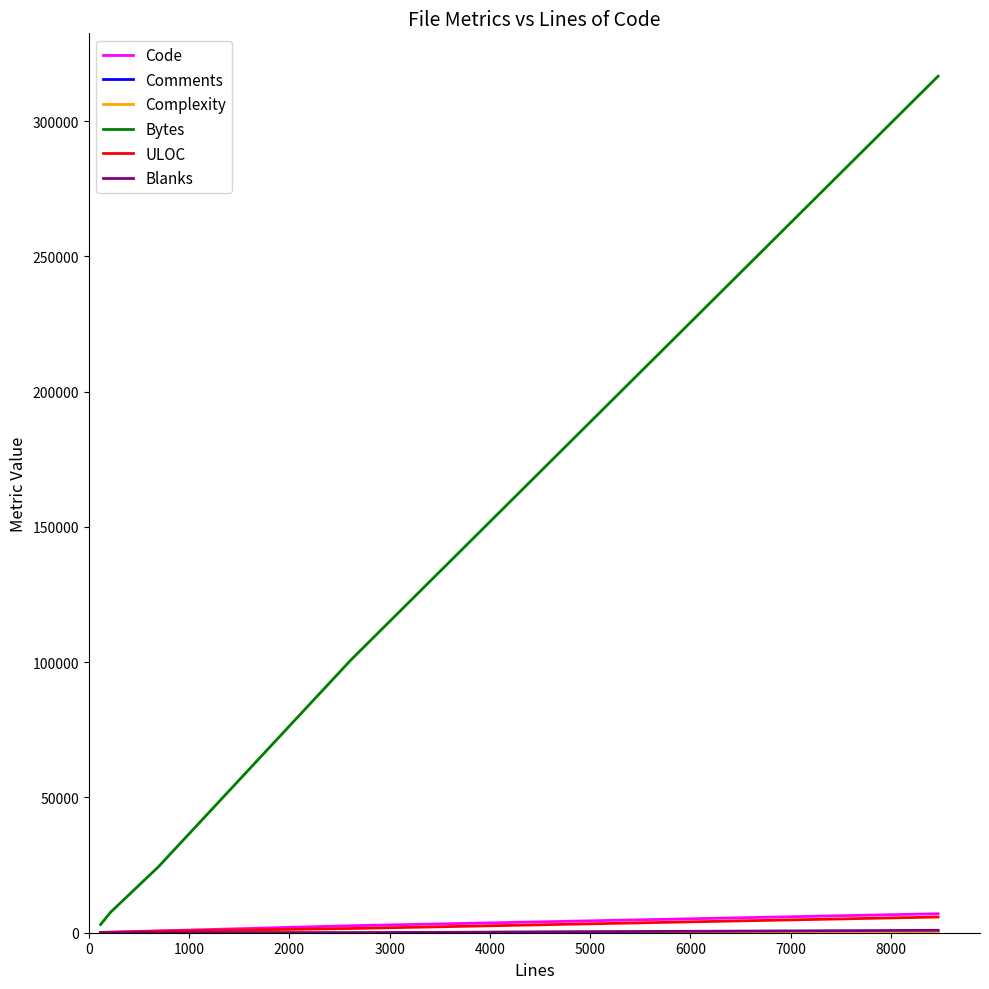

Which series has the largest total across all categories?

Bytes